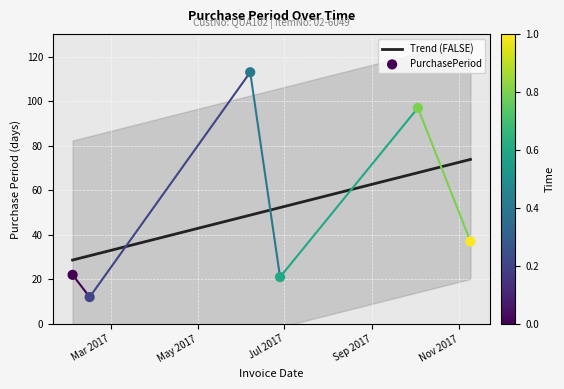

Between 2017-06-07 and 2017-10-03, which is larger?

2017-06-07